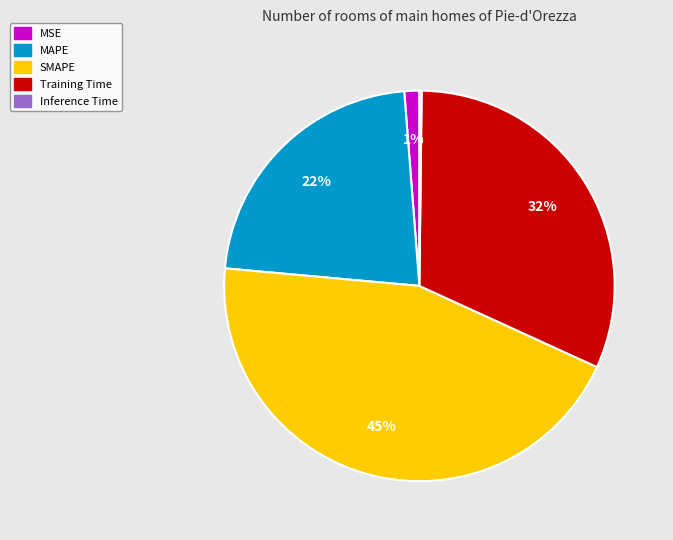

To the nearest percent, what portion does SMAPE represent?

45%